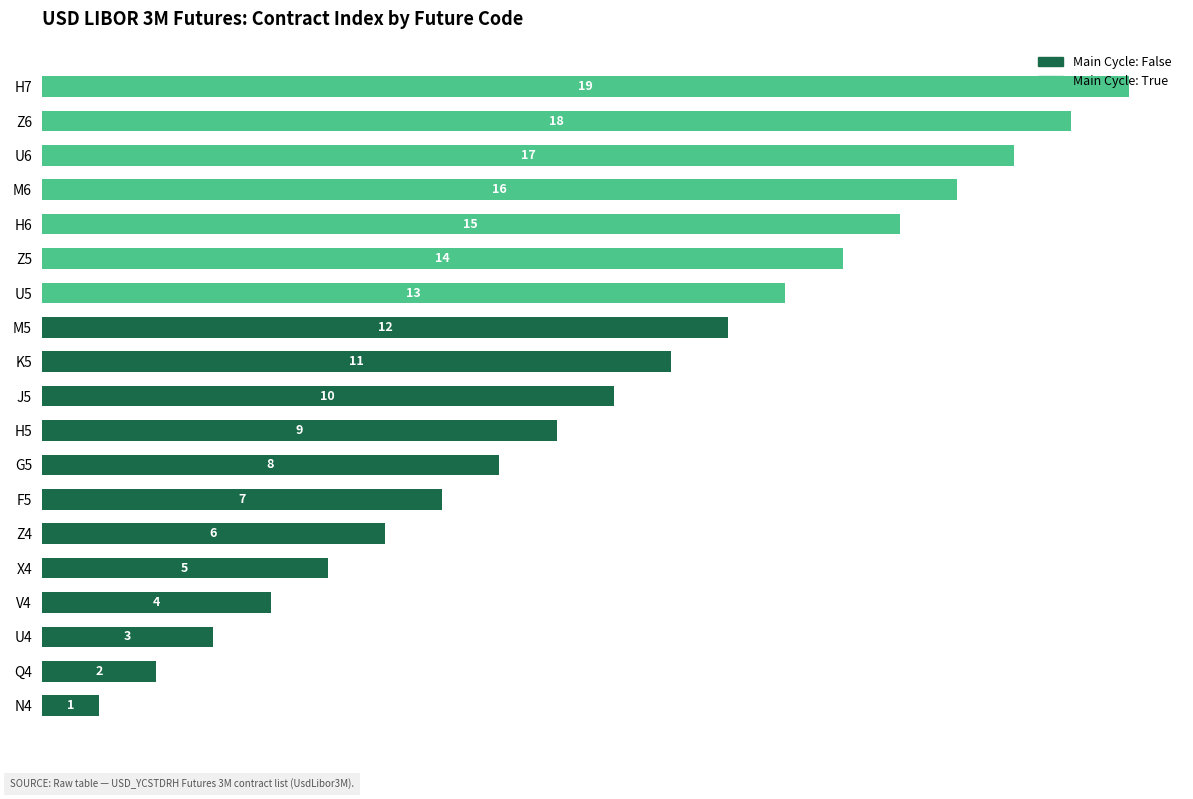

Where is Main Cycle: False nearest to the value 6?

Z4